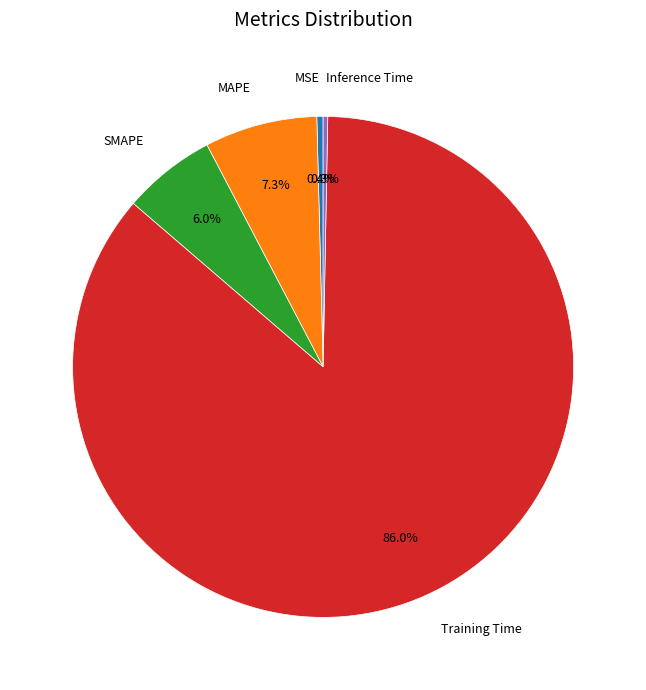

Is there a majority slice in this chart?

Yes